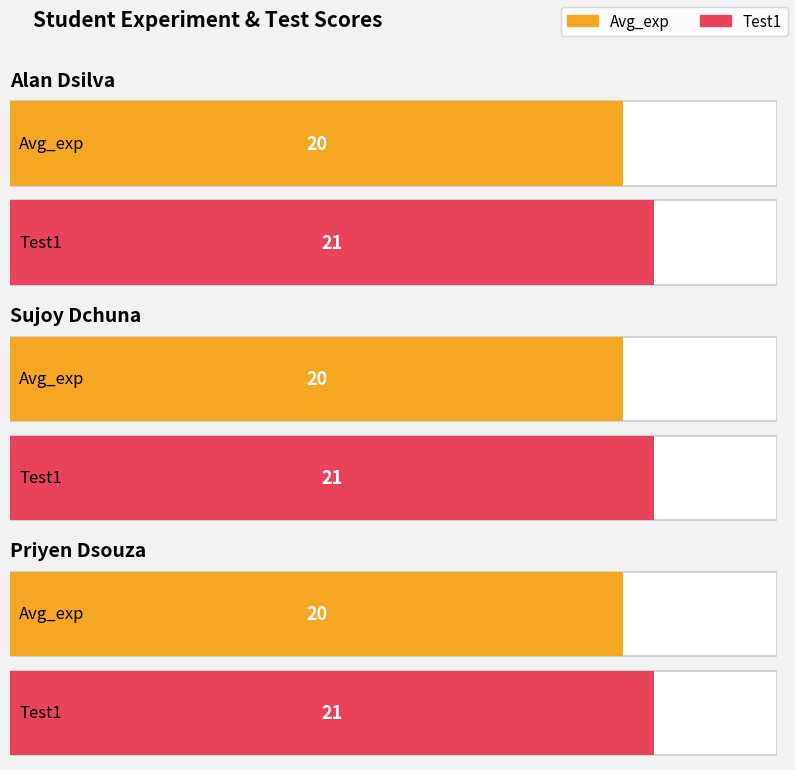

Which series has the largest range (max minus min)?

Avg_exp